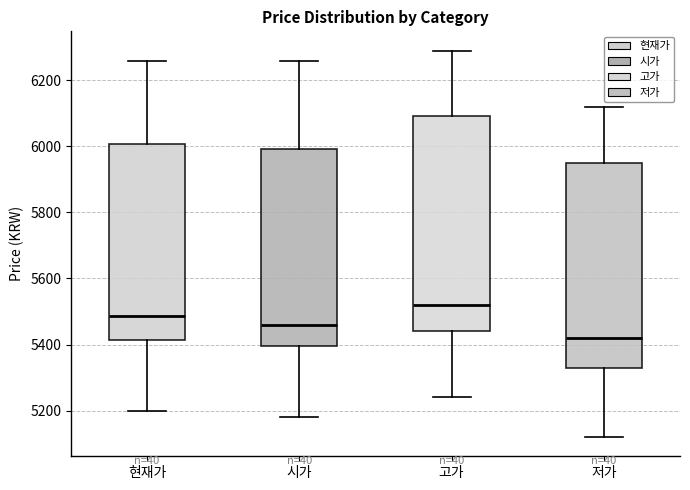

Reading left to right, read every box against the y-axis: the position of its median line, the range the box covers, and the ends of its whiskers. The values are not printed on the chart, so give them approximately, as read against the axis.

현재가: median 5480, box 5420 to 6000, whiskers 5200 to 6260
시가: median 5460, box 5400 to 6000, whiskers 5180 to 6260
고가: median 5520, box 5440 to 6100, whiskers 5240 to 6300
저가: median 5420, box 5340 to 5960, whiskers 5120 to 6120